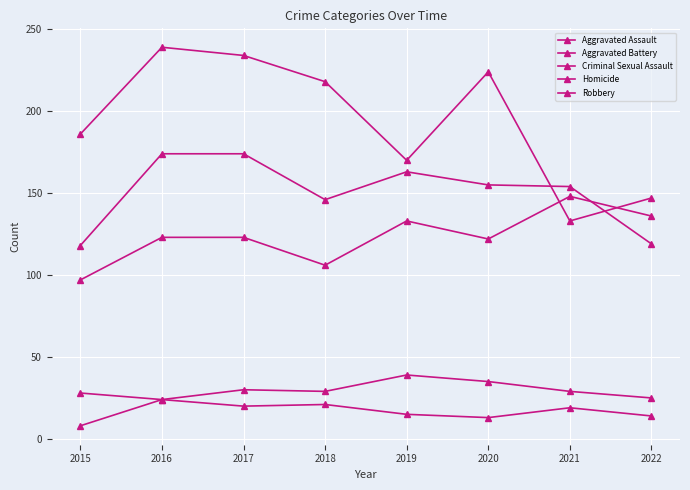

How many lines are shown in the chart?

5